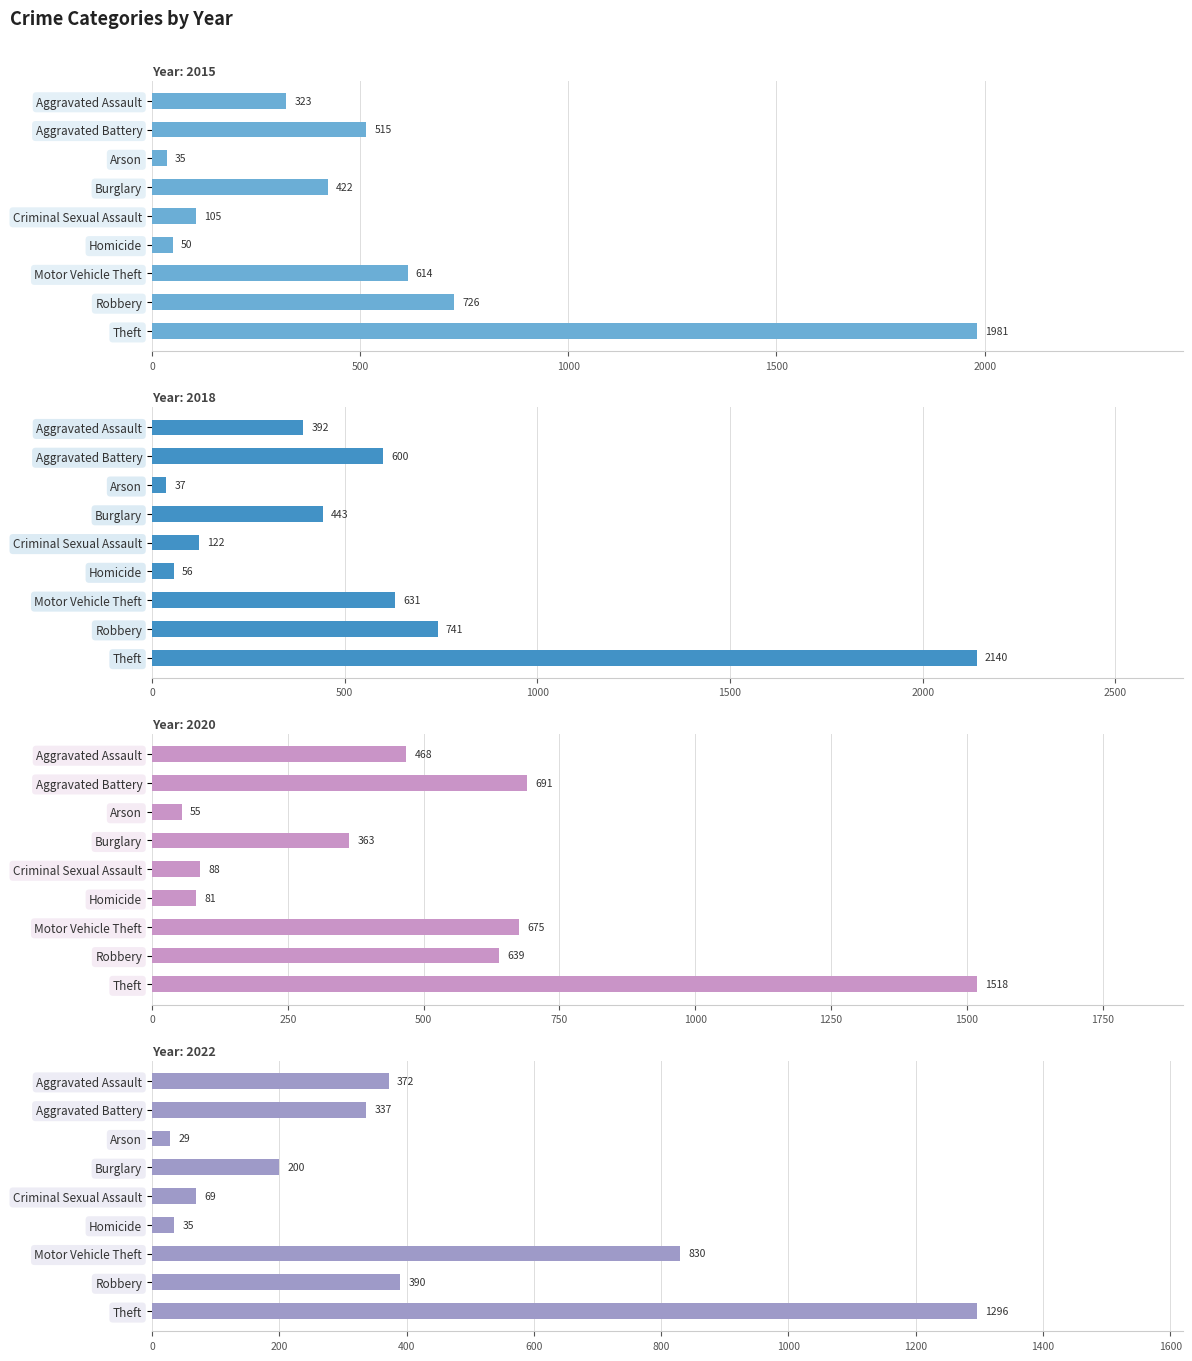

What is the highest value of the 2022 series?

1296